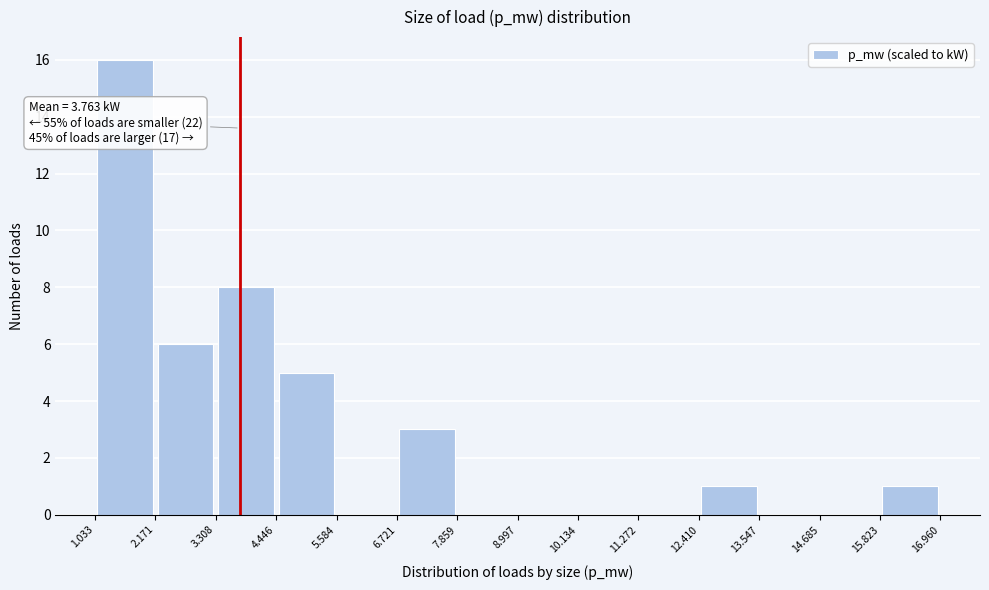

Over which range of the x-axis is the bar tallest?

1.033 to 2.171